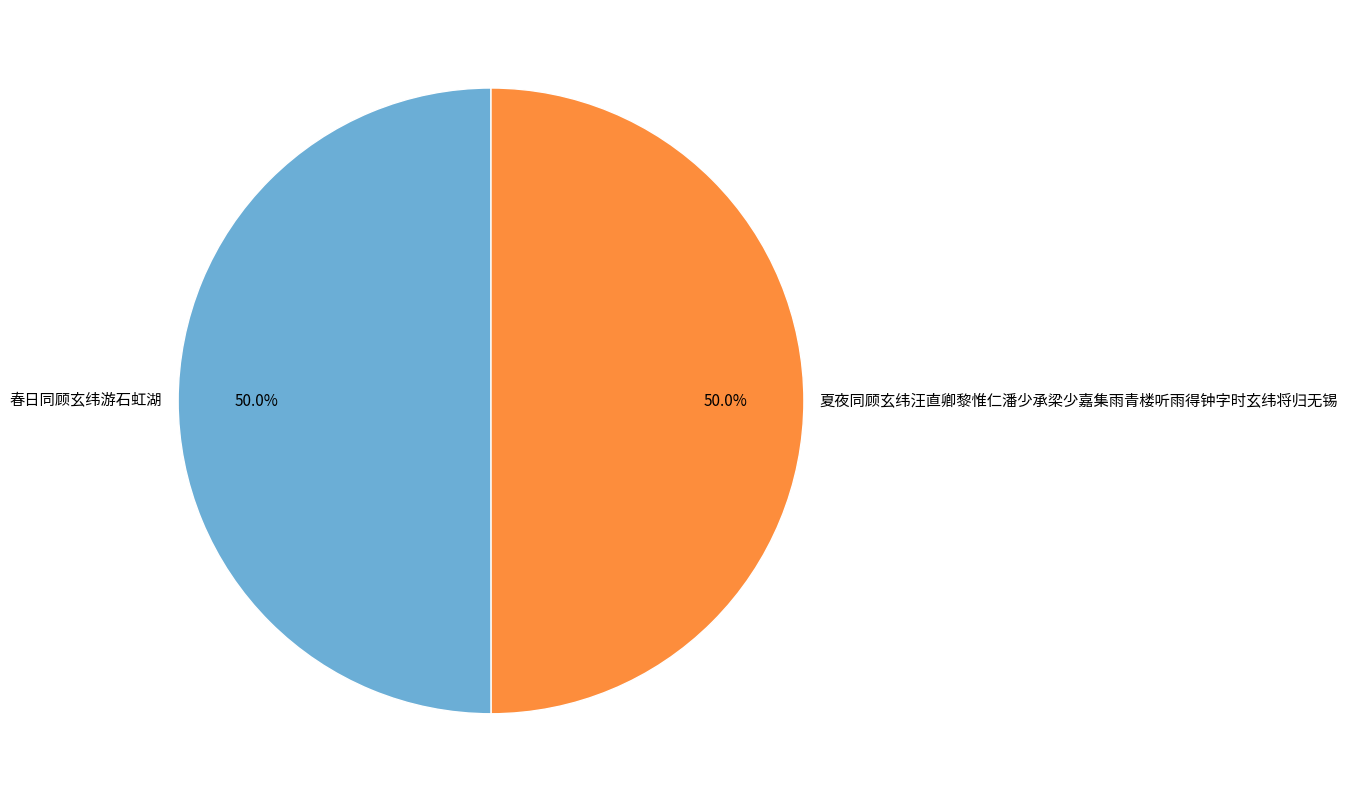

What is the ratio of the value at 春日同顾玄纬游石虹湖 to the value at 夏夜同顾玄纬汪直卿黎惟仁潘少承梁少嘉集雨青楼听雨得钟字时玄纬将归无锡?

1.0